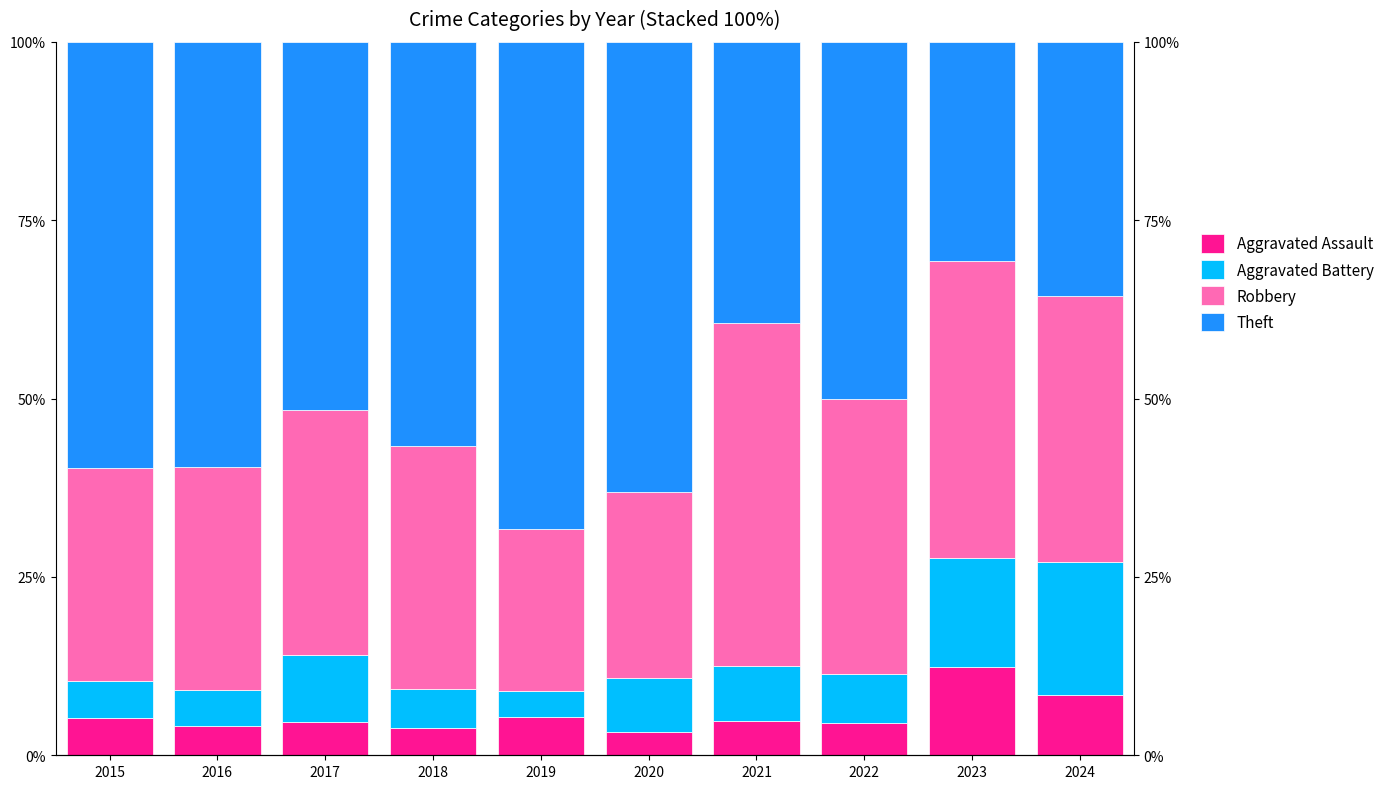

What is the sum of all Aggravated Assault values?

56.6